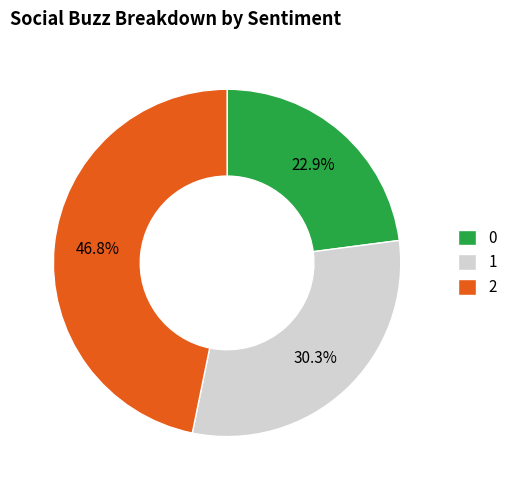

Rank the categories by value from lowest to highest.

0, 1, 2